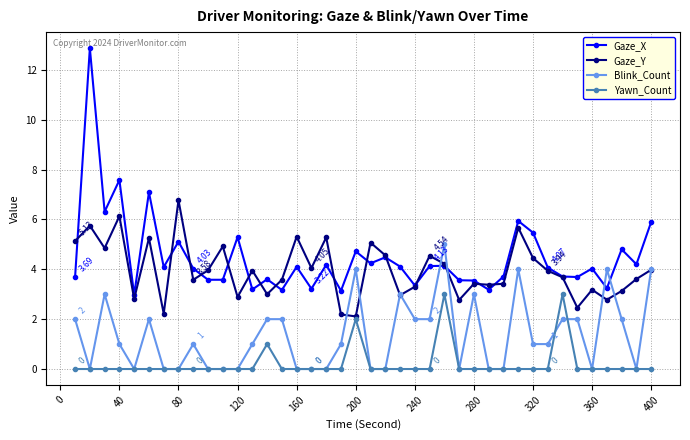

True or false: Gaze_Y has more than 0 points higher than both neighbors.

True